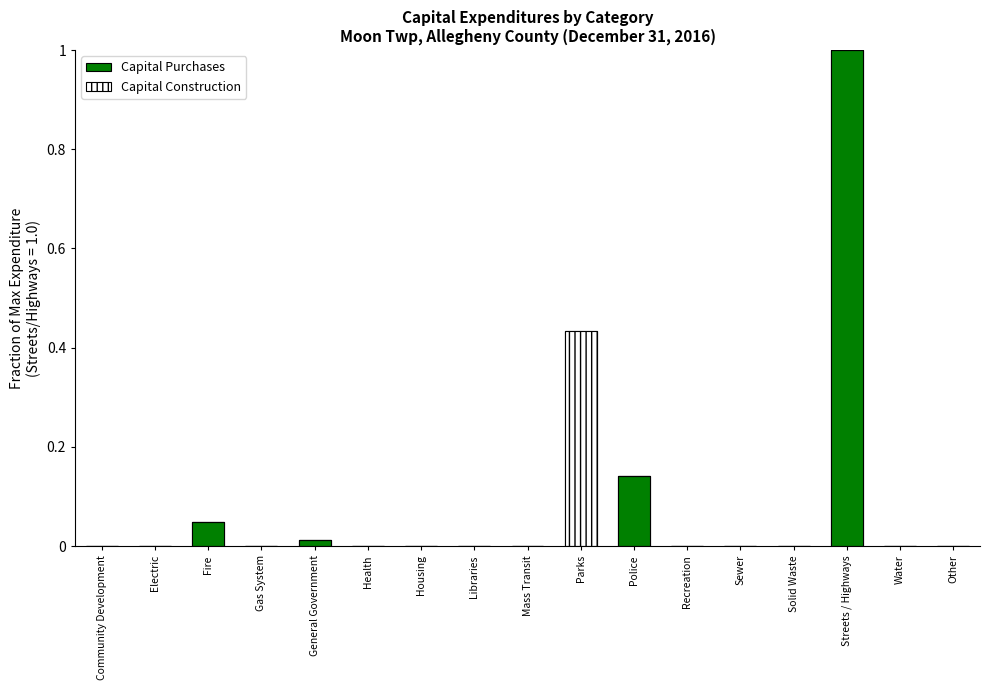

Which series changed the most between Housing and Mass Transit?

Capital Purchases